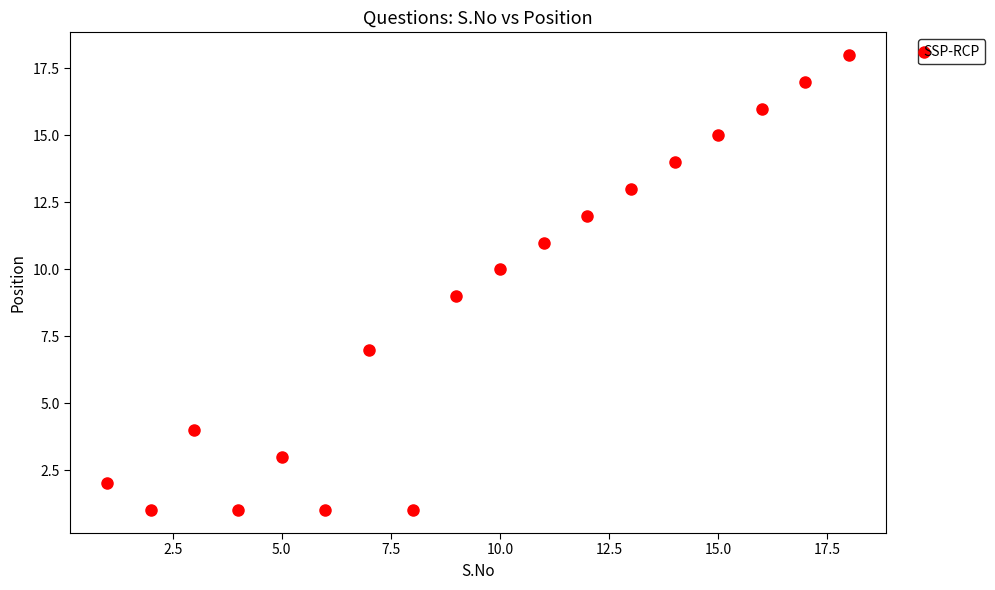

What is the range of X values (max minus min)?

17